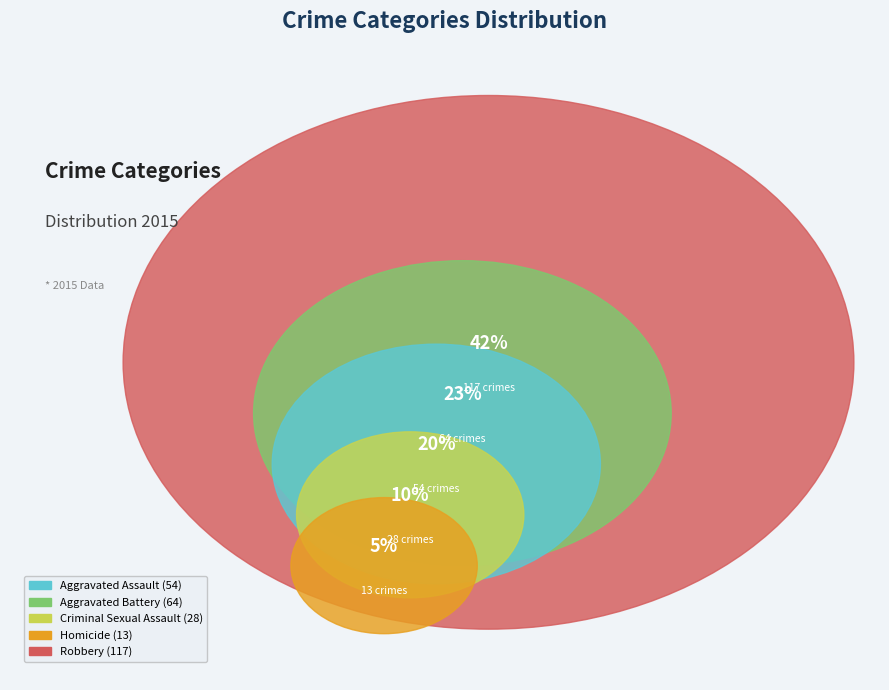

Which slice is the smallest?

Homicide